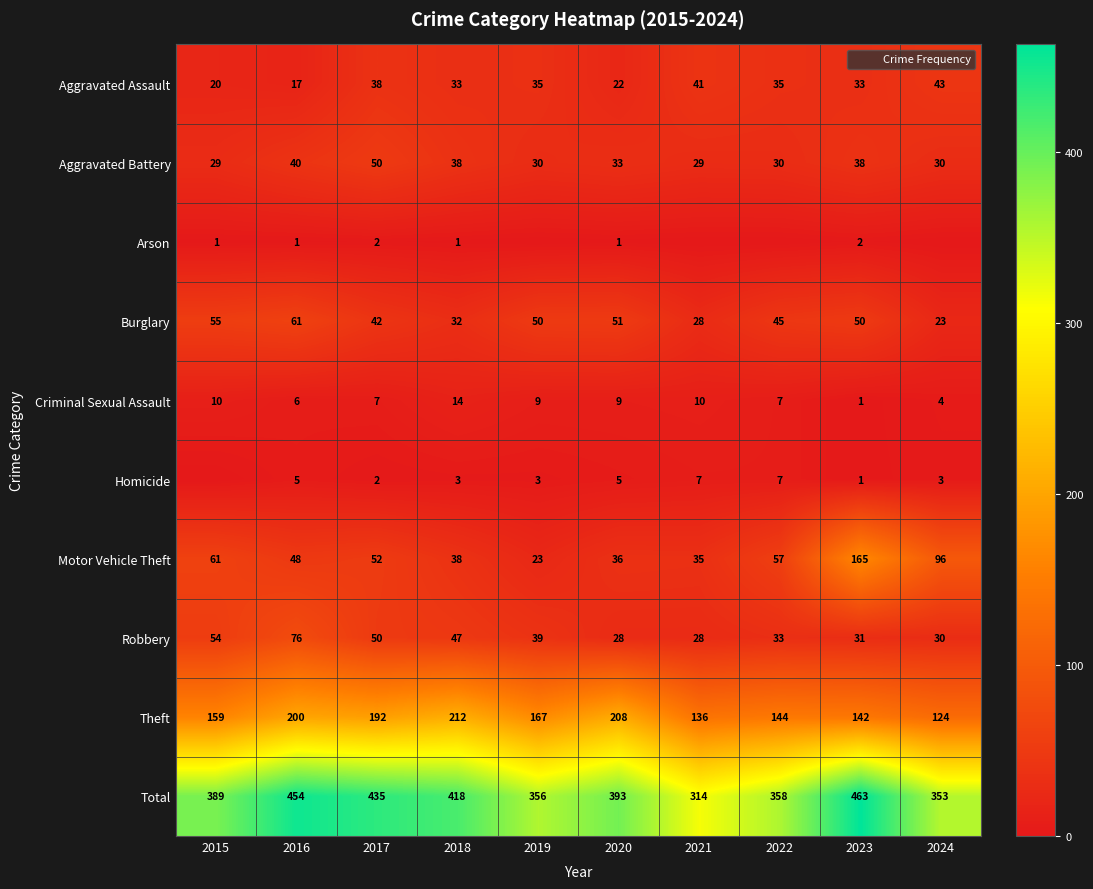

How many categories are shown in the chart?

10